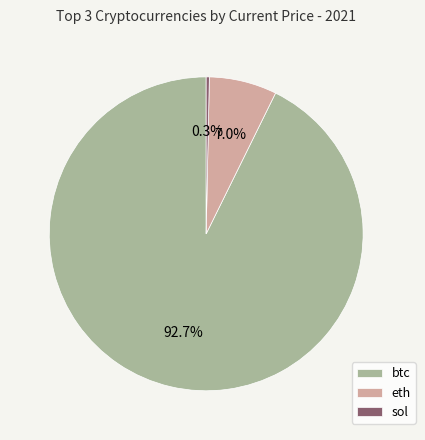

Which slice is the largest?

btc